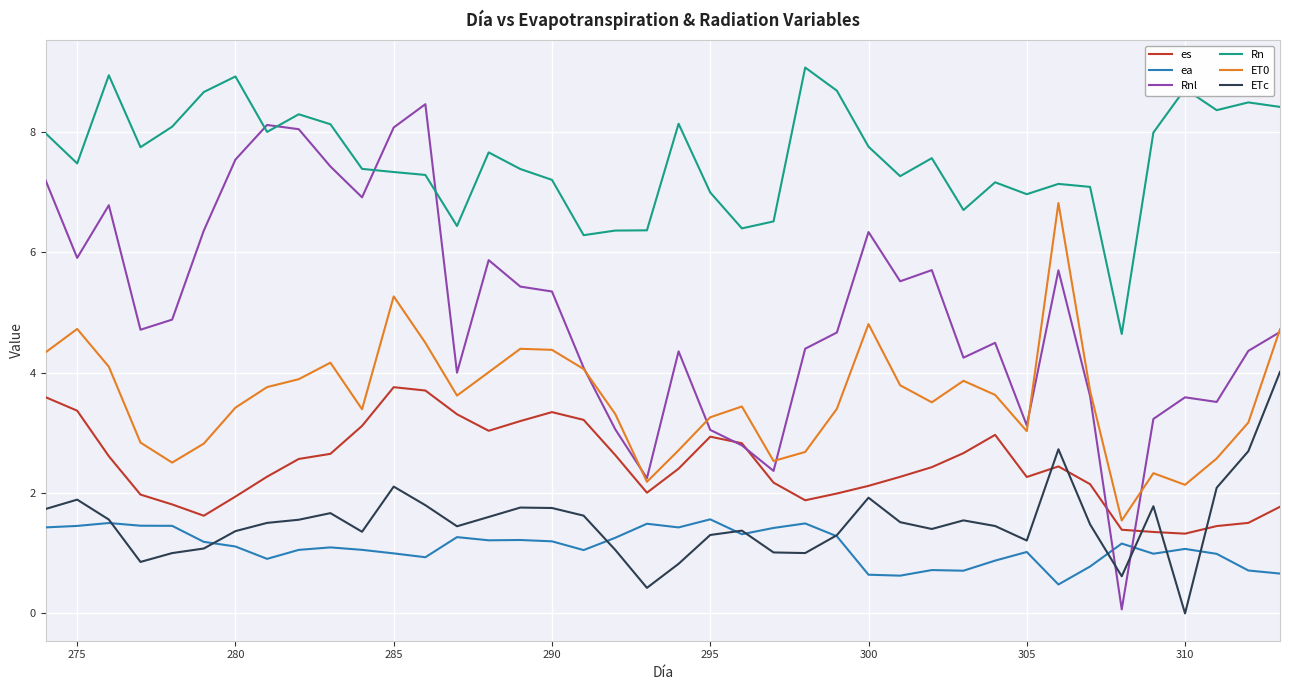

Which series has the largest range (max minus min)?

Rnl